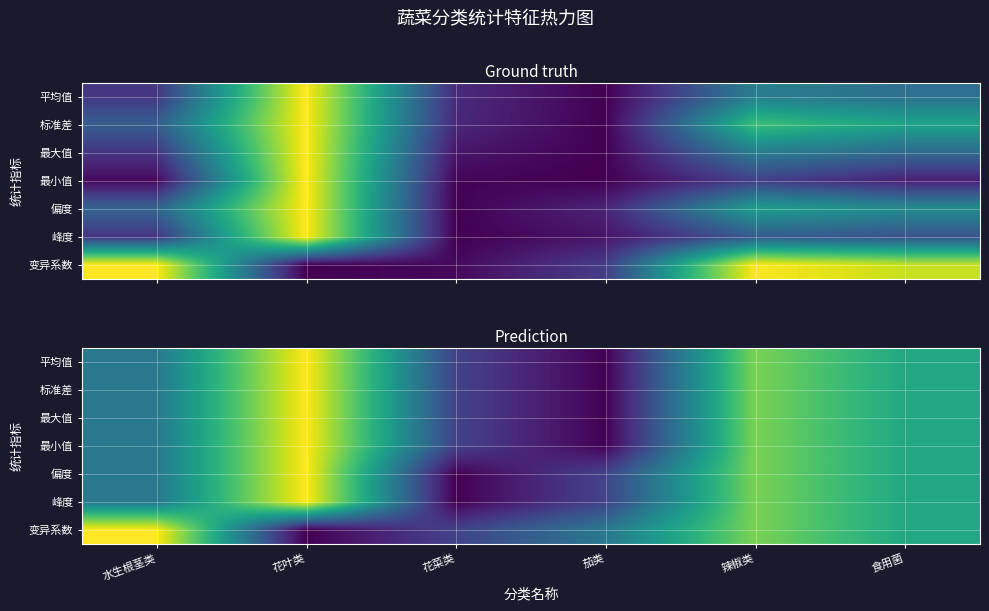

What is the total value across all series at 食用菌?

4.2